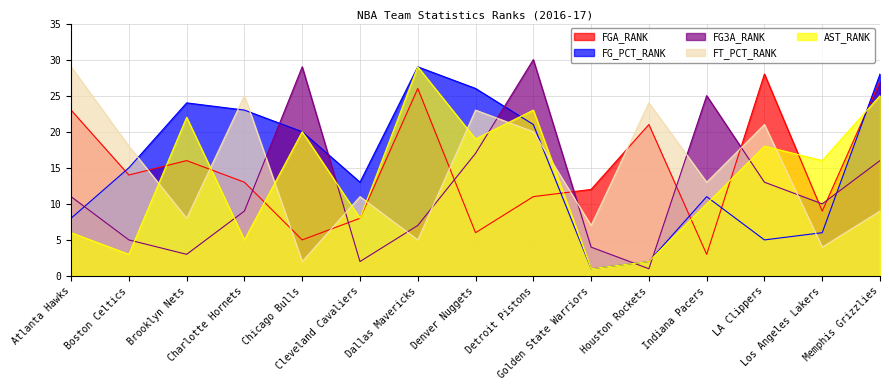

Reading left to right, transcribe all the data shown in this chart.

FGA_RANK: Atlanta Hawks=23	Boston Celtics=14	Brooklyn Nets=16	Charlotte Hornets=13	Chicago Bulls=5	Cleveland Cavaliers=8	Dallas Mavericks=26	Denver Nuggets=6	Detroit Pistons=11	Golden State Warriors=12	Houston Rockets=21	Indiana Pacers=3	LA Clippers=28	Los Angeles Lakers=9	Memphis Grizzlies=27
FG_PCT_RANK: Atlanta Hawks=8	Boston Celtics=15	Brooklyn Nets=24	Charlotte Hornets=23	Chicago Bulls=20	Cleveland Cavaliers=13	Dallas Mavericks=29	Denver Nuggets=26	Detroit Pistons=21	Golden State Warriors=1	Houston Rockets=2	Indiana Pacers=11	LA Clippers=5	Los Angeles Lakers=6	Memphis Grizzlies=28
FG3A_RANK: Atlanta Hawks=11	Boston Celtics=5	Brooklyn Nets=3	Charlotte Hornets=9	Chicago Bulls=29	Cleveland Cavaliers=2	Dallas Mavericks=7	Denver Nuggets=17	Detroit Pistons=30	Golden State Warriors=4	Houston Rockets=1	Indiana Pacers=25	LA Clippers=13	Los Angeles Lakers=10	Memphis Grizzlies=16
FT_PCT_RANK: Atlanta Hawks=29	Boston Celtics=18	Brooklyn Nets=8	Charlotte Hornets=25	Chicago Bulls=2	Cleveland Cavaliers=11	Dallas Mavericks=5	Denver Nuggets=23	Detroit Pistons=20	Golden State Warriors=7	Houston Rockets=24	Indiana Pacers=13	LA Clippers=21	Los Angeles Lakers=4	Memphis Grizzlies=9
AST_RANK: Atlanta Hawks=6	Boston Celtics=3	Brooklyn Nets=22	Charlotte Hornets=5	Chicago Bulls=20	Cleveland Cavaliers=8	Dallas Mavericks=29	Denver Nuggets=19	Detroit Pistons=23	Golden State Warriors=1	Houston Rockets=2	Indiana Pacers=10	LA Clippers=18	Los Angeles Lakers=16	Memphis Grizzlies=25